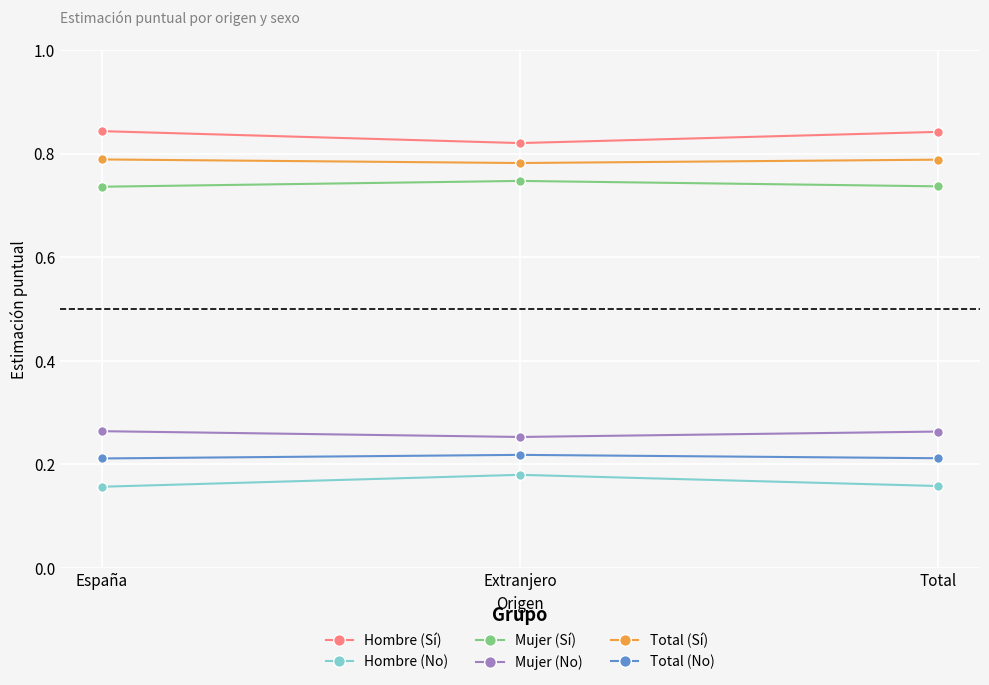

What is the label of the 2nd point from the right?

Extranjero